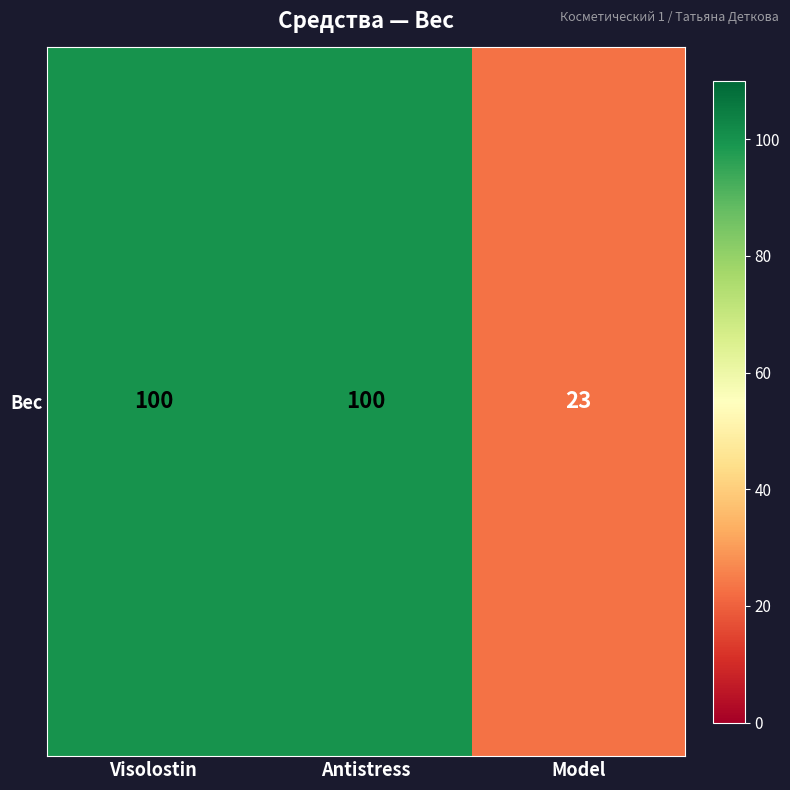

What is the sum of the values at Visolostin and Antistress?

200